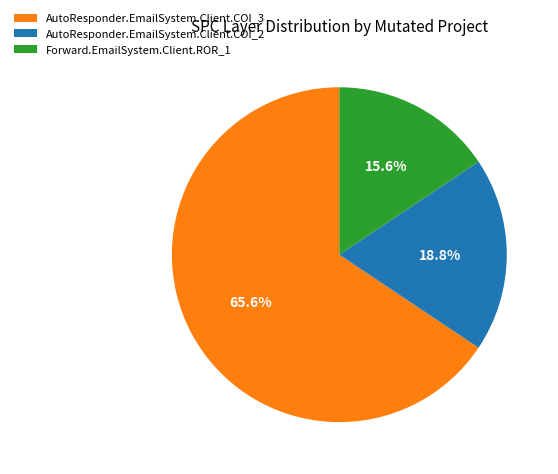

Which has a higher value, AutoResponder.EmailSystem.Client.COI_2 or AutoResponder.EmailSystem.Client.COI_3?

AutoResponder.EmailSystem.Client.COI_3